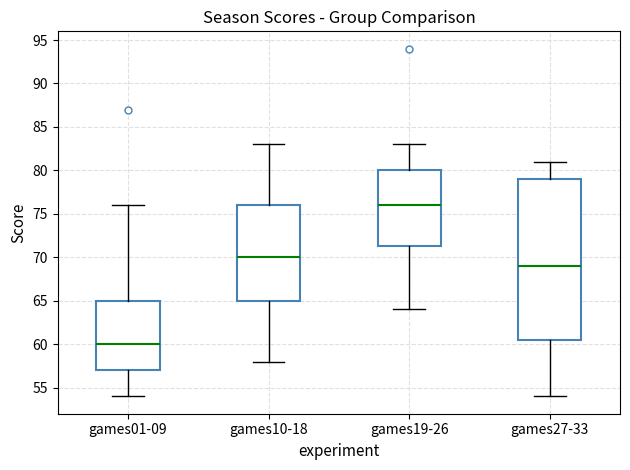

Reading left to right, transcribe this box plot: for each box, give where its median line is, the range the box spans, and where its two whiskers end, as read against the y-axis. The values are not printed on the chart, so give them approximately, as read against the axis.

games01-09: median 60.0, box 57.0 to 65.0, whiskers 54.0 to 76.0
games10-18: median 70.0, box 65.0 to 76.0, whiskers 58.0 to 83.0
games19-26: median 76.0, box 71.5 to 80.0, whiskers 64.0 to 83.0
games27-33: median 69.0, box 60.5 to 79.0, whiskers 54.0 to 81.0